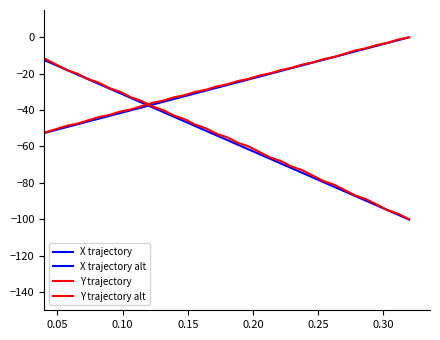

What is the smallest value displayed?

-100.2